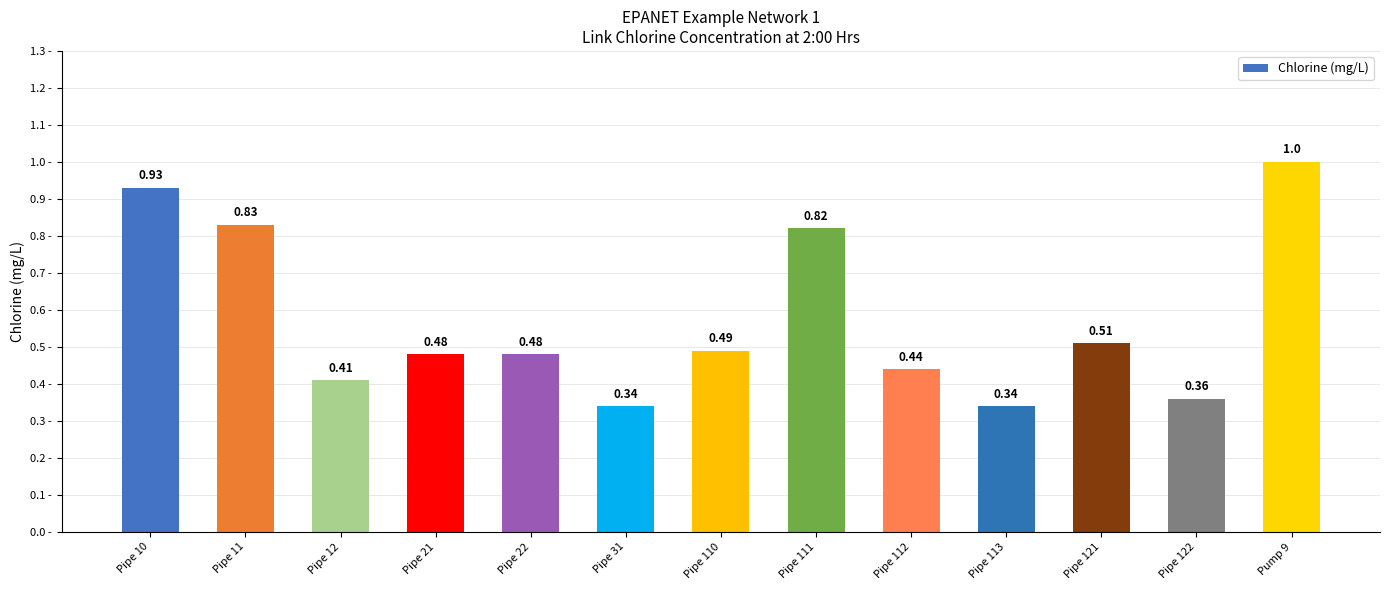

What is the difference between the maximum and second lowest values?

0.7